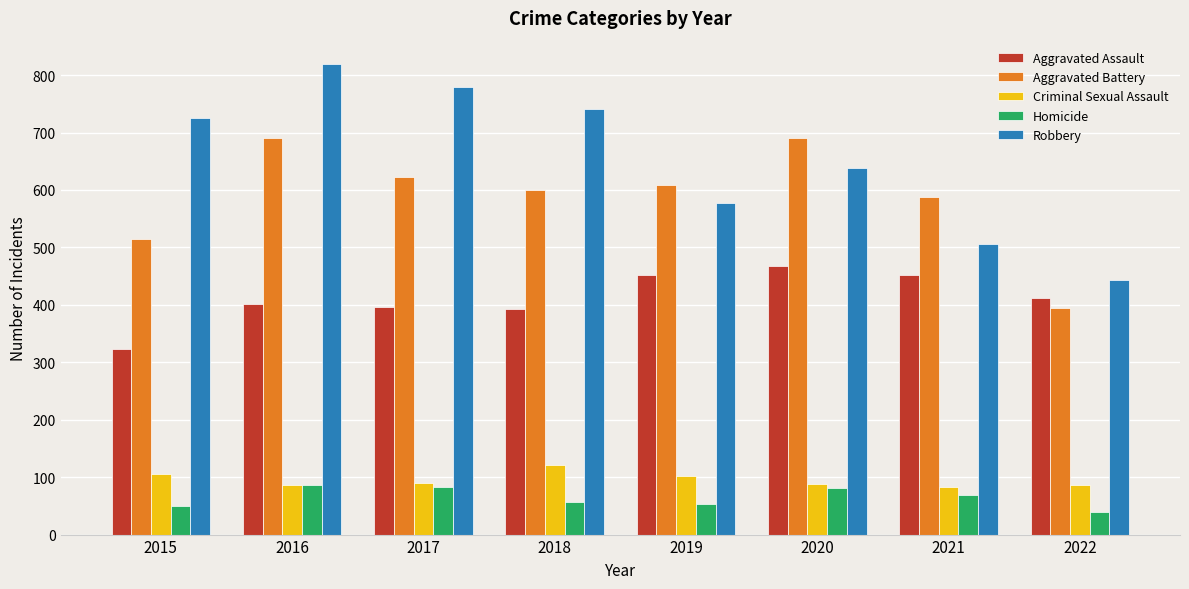

Count the Robbery values in the range 577 to 780.

5